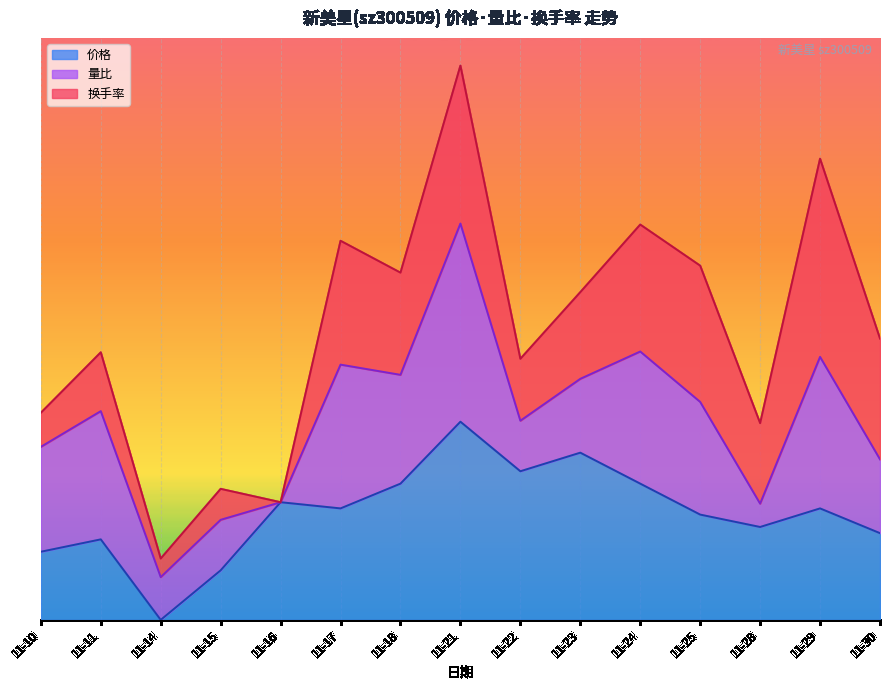

How many series are shown in this chart?

3